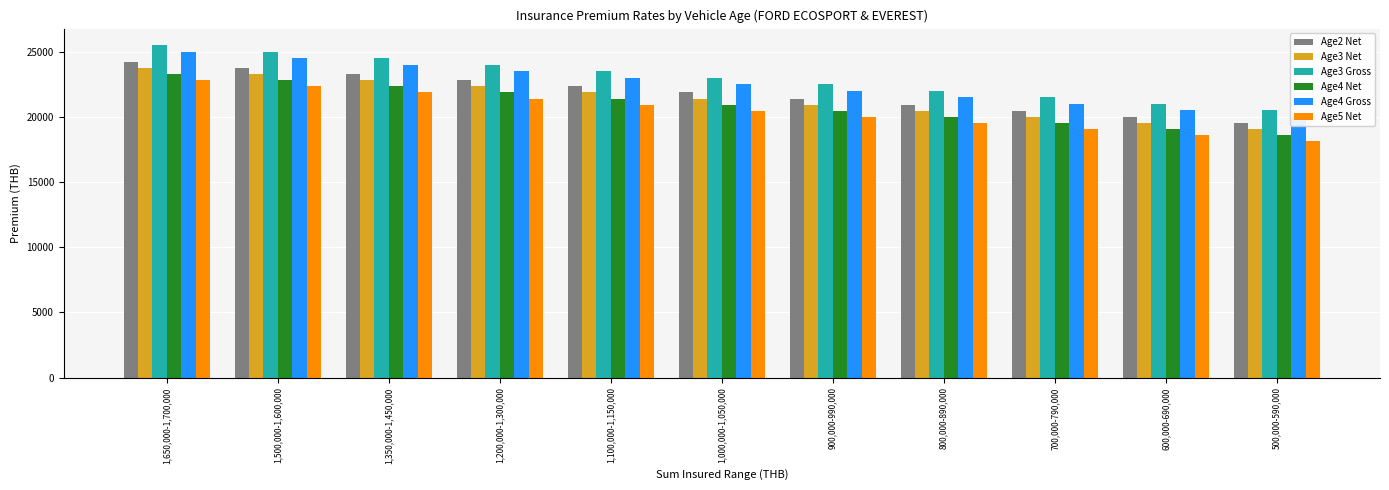

At 500,000-590,000, list the series in order from largest to smallest.

Age3 Gross, Age4 Gross, Age2 Net, Age3 Net, Age4 Net, Age5 Net